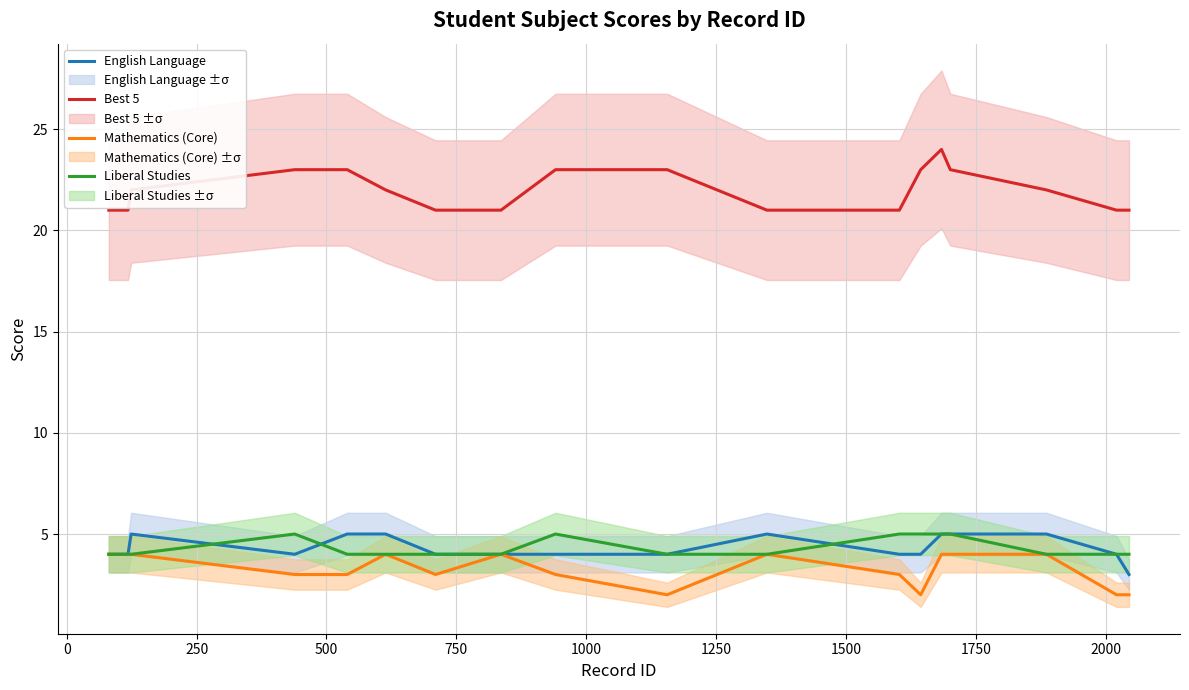

True or false: Liberal Studies and Best 5 intersect in this chart.

False